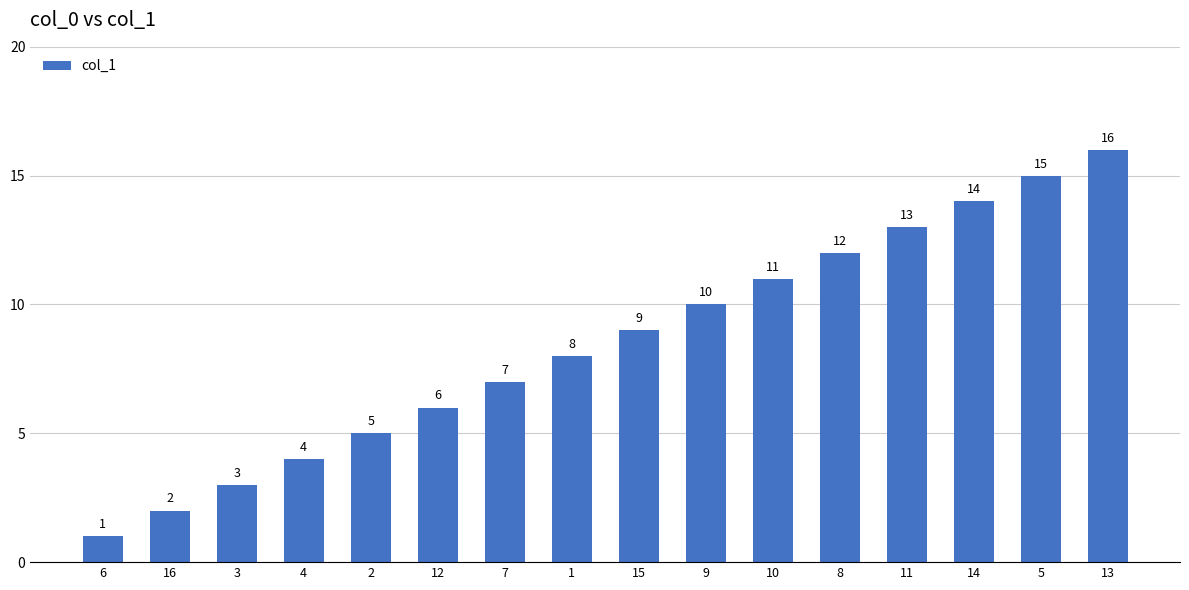

What value does the data have at 9?

10